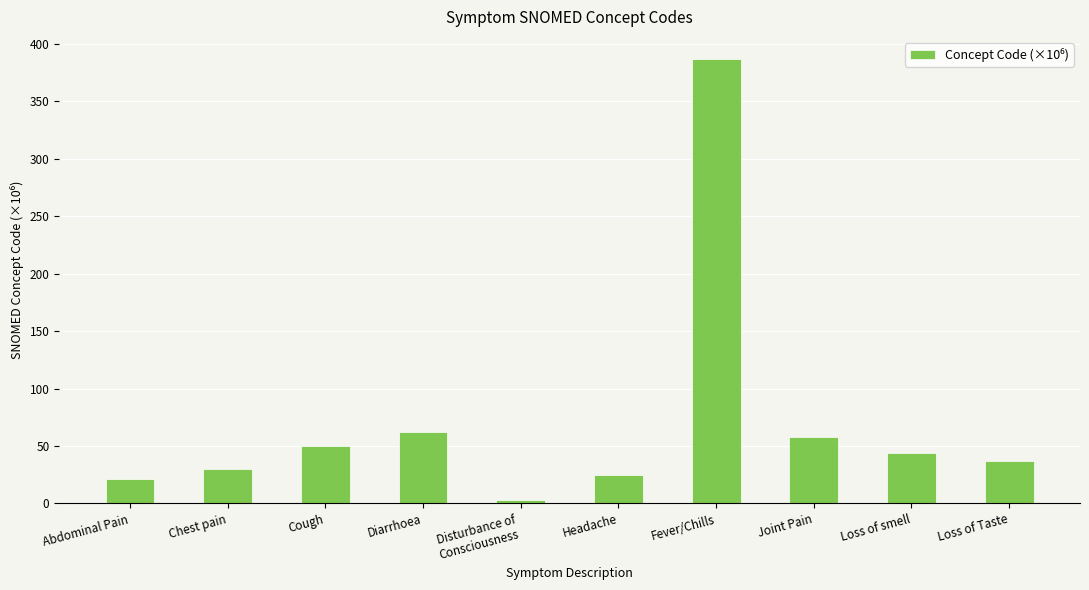

What is the label of the 7th bar from the right?

Diarrhoea